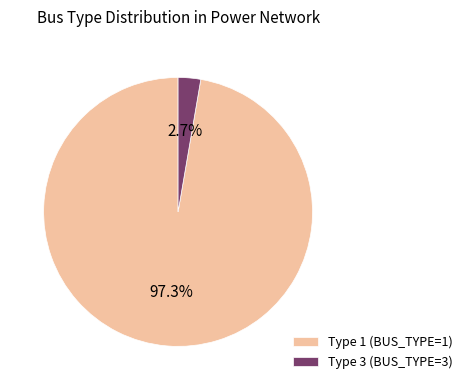

Rank the categories by value from lowest to highest.

Type 3 (BUS_TYPE=3), Type 1 (BUS_TYPE=1)